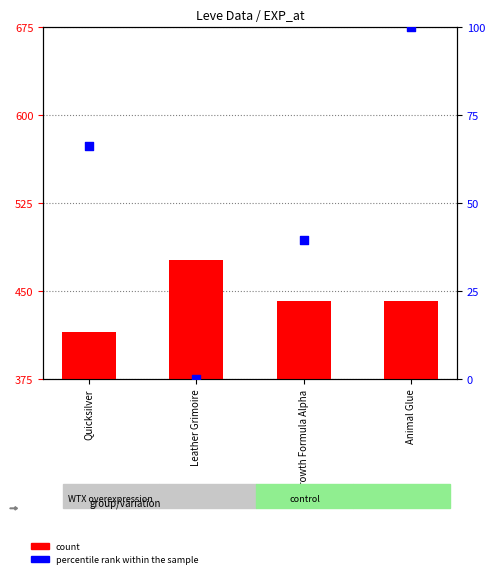

Which series has the largest total across all categories?

count